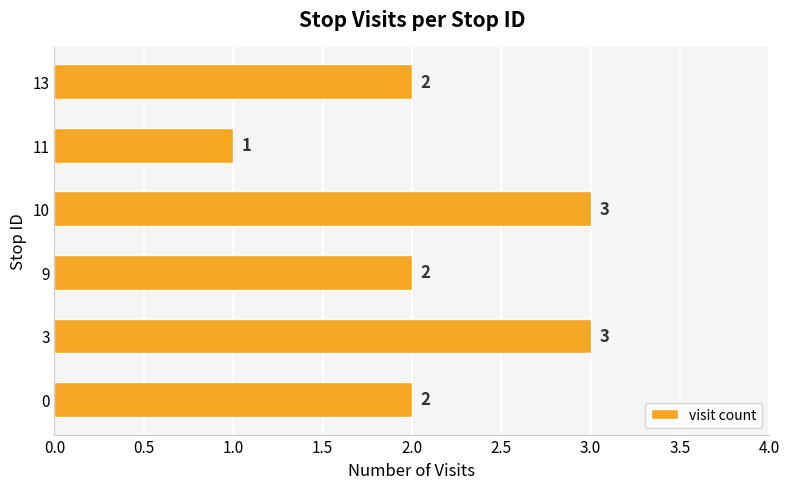

The value at 3 is 3. True or false?

True